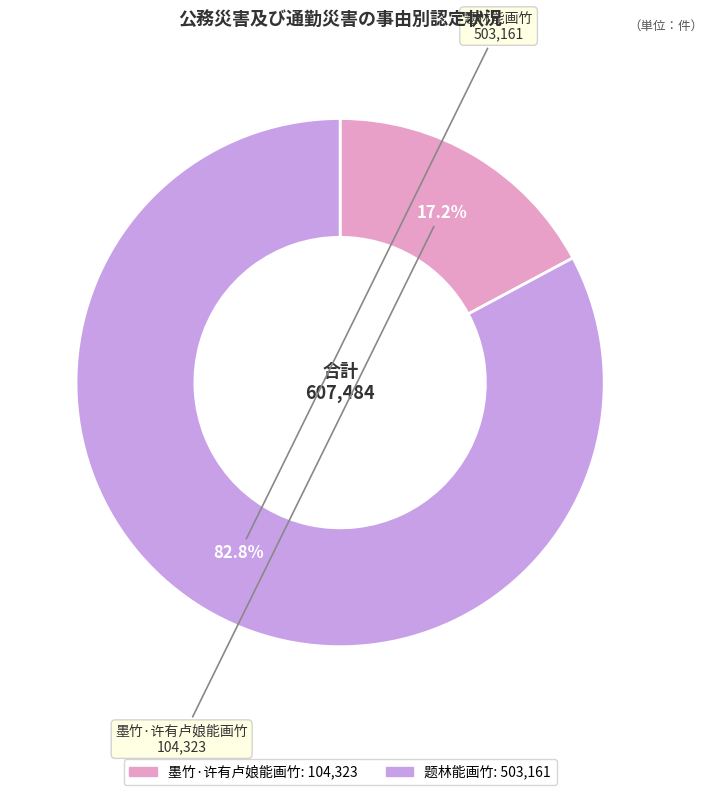

Does any single category account for the majority?

Yes